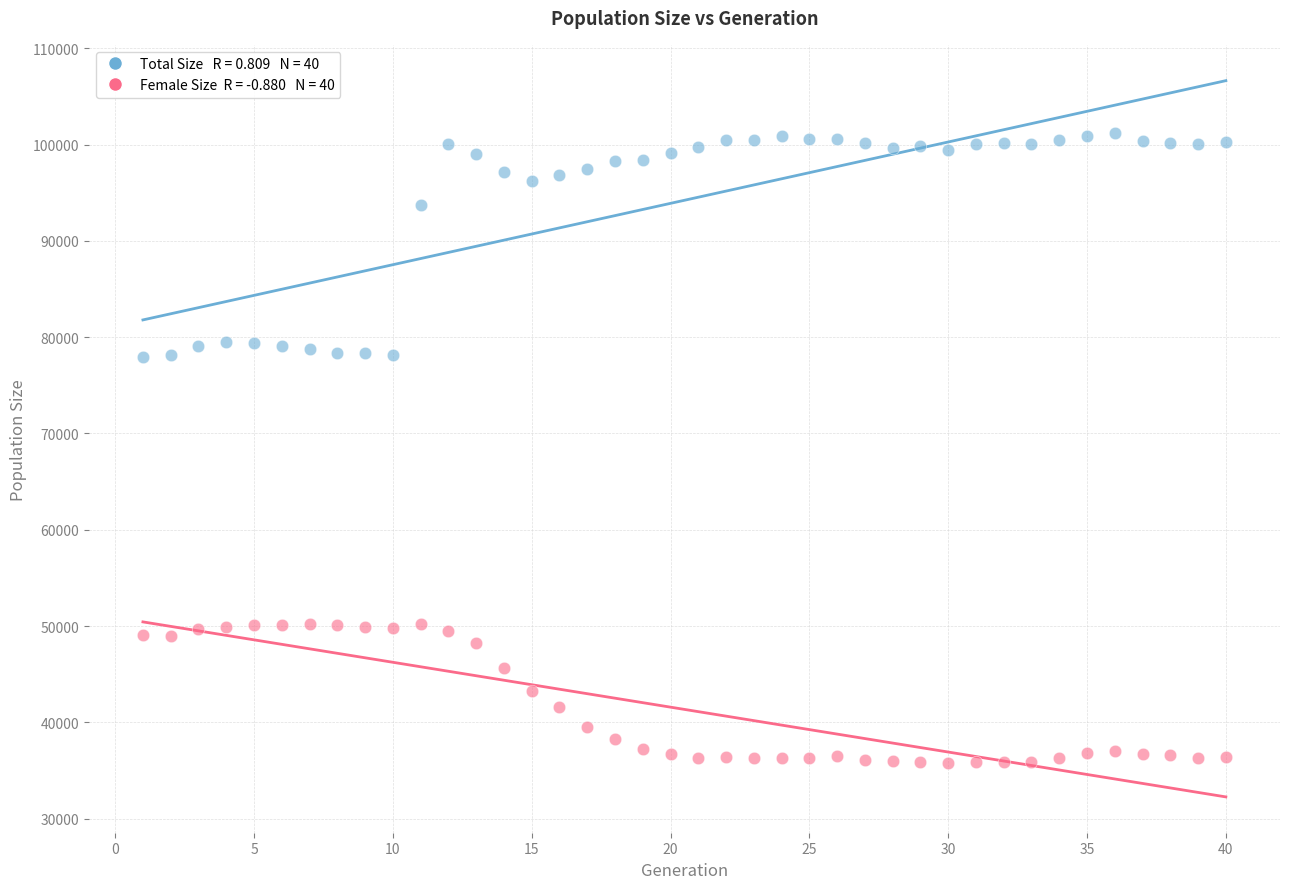

Across all data points, what is the range of X values (max minus min)?

39